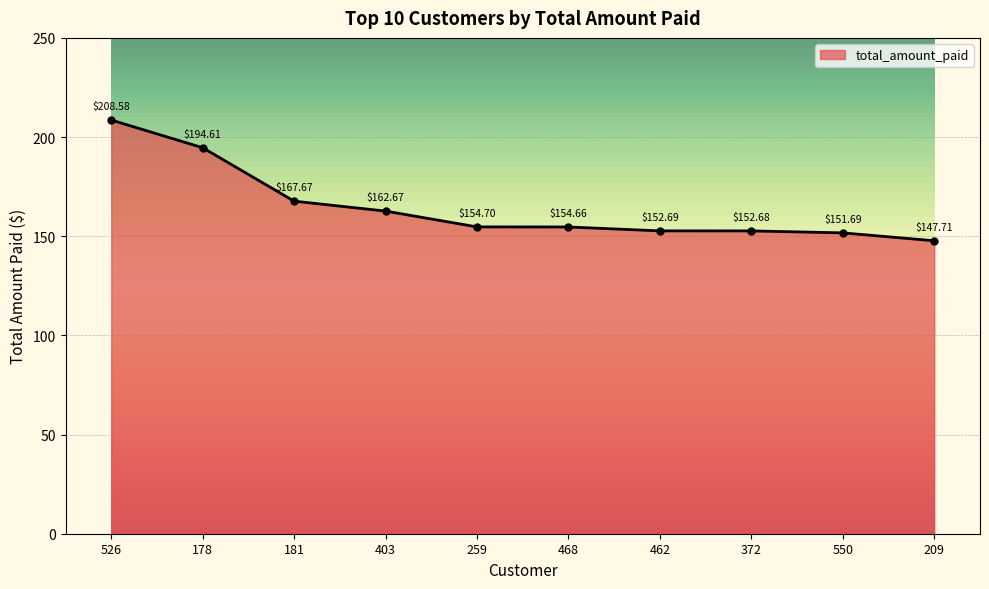

List the labels in order of value, largest first.

526, 178, 181, 403, 259, 468, 462, 372, 550, 209